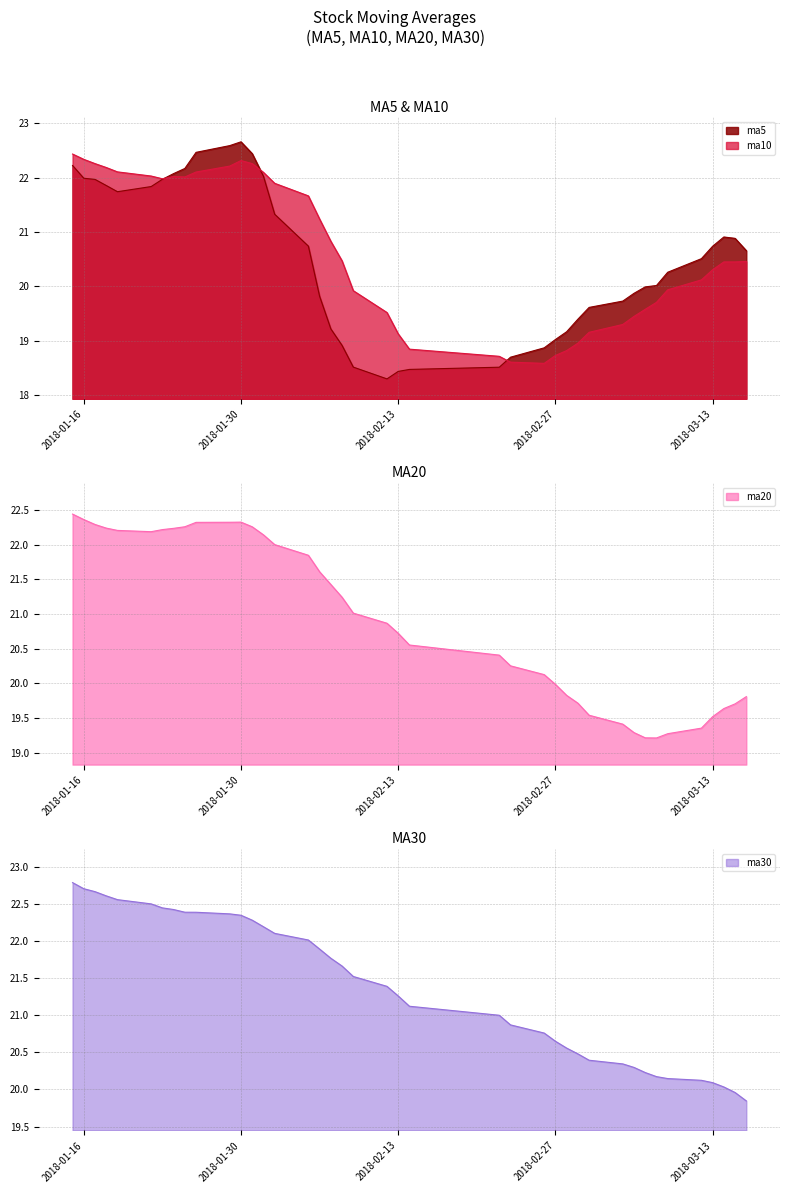

Is it true that ma5 equals 19.8 at 20180206?

True